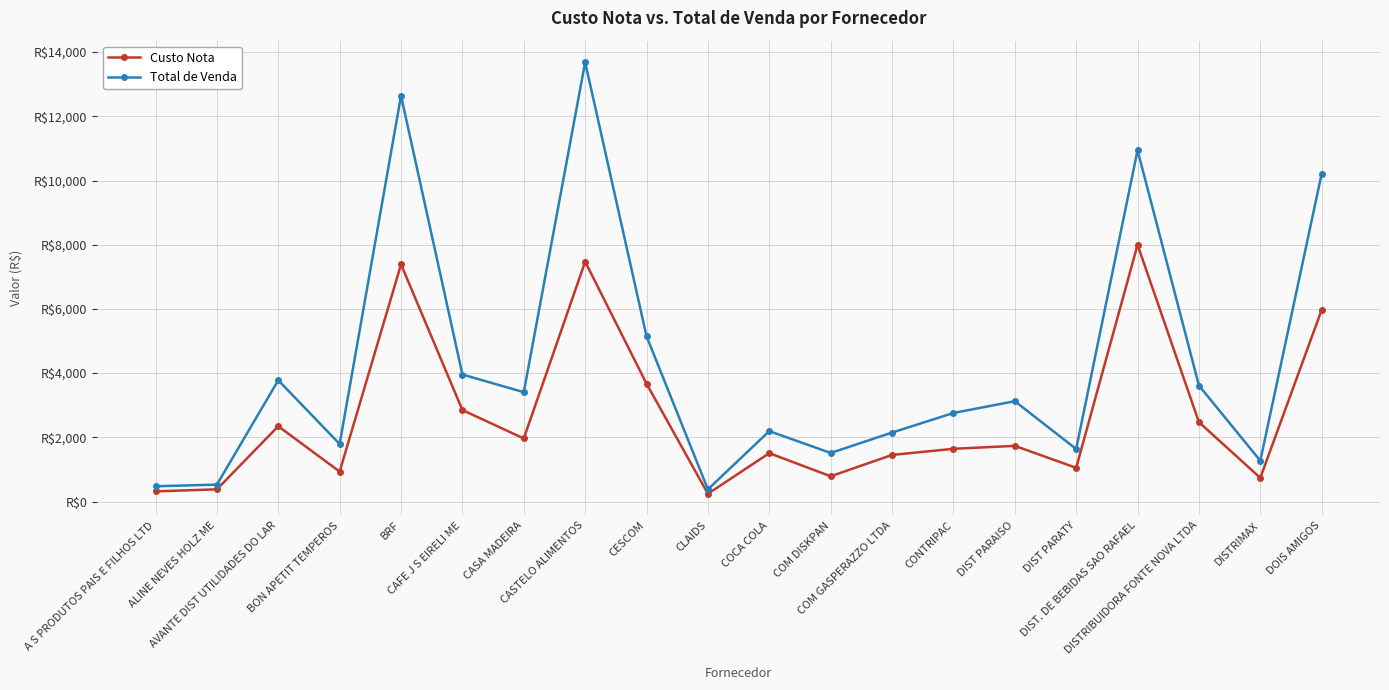

Reading left to right, transcribe all the data shown in this chart.

Custo Nota: 317.6	380.0	2346.1	932.4	7388.4	2850.0	1964.9	7472.9	3670.0	241.9	1507.4	786.9	1452.1	1643.0	1734.7	1050.0	7998.6	2472.3	737.6	5972.8
Total de Venda: 475.5	527.6	3778.0	1791.9	12643.0	3957.0	3406.8	13685.0	5148.0	379.1	2194.0	1513.0	2148.8	2758.8	3126.1	1636.8	10943.4	3614.6	1270.6	10214.4